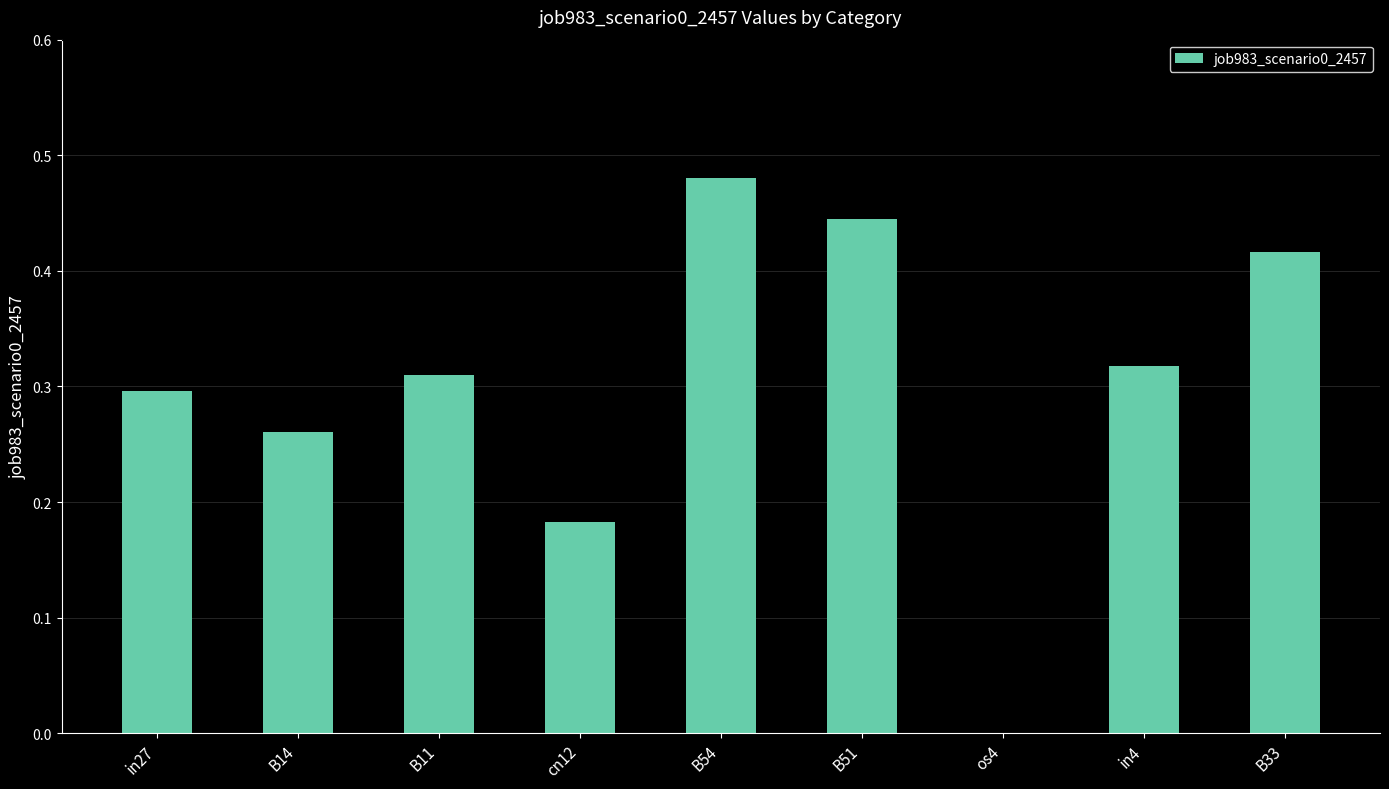

Which label corresponds to the largest value in the chart?

B54